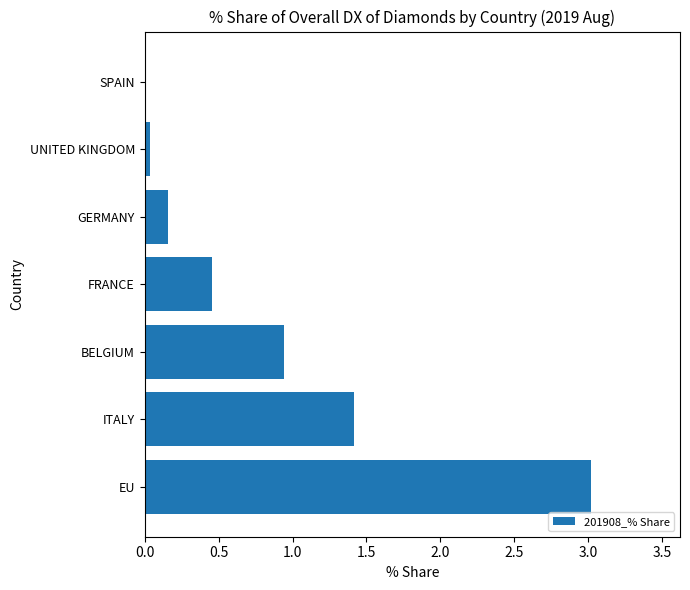

Which label corresponds to the largest value in the chart?

EU